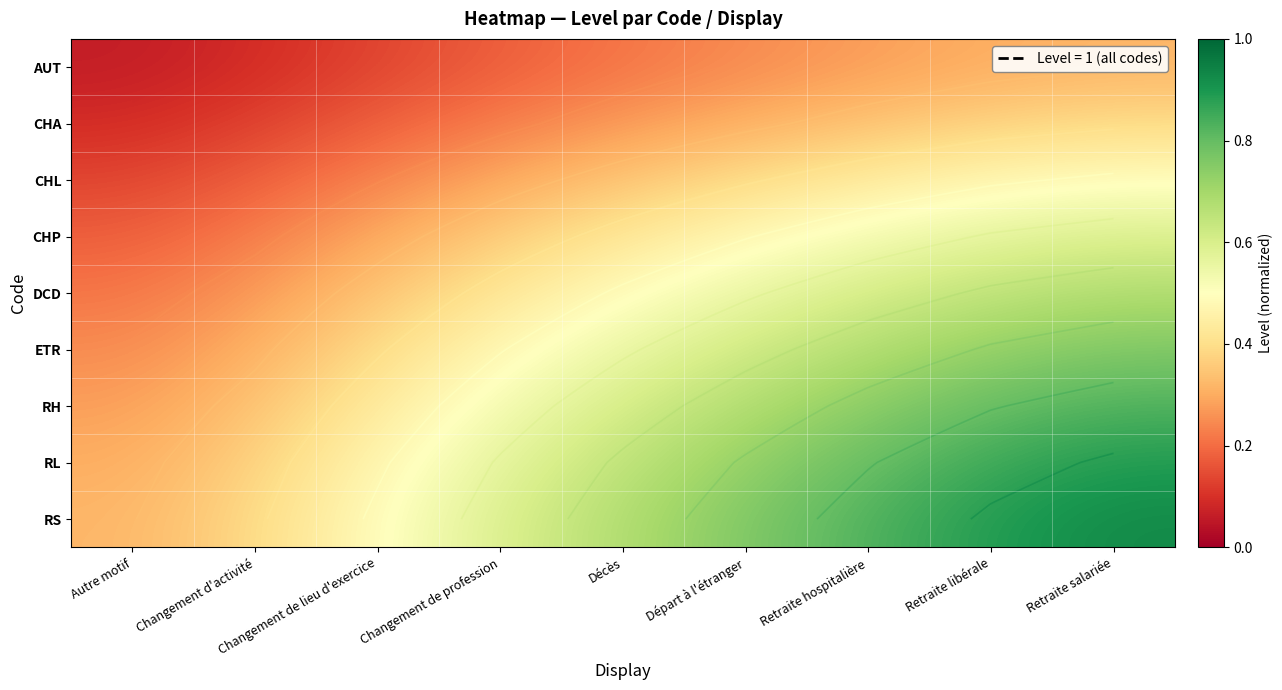

Between Autre motif and Départ à l'étranger, which series saw the biggest shift?

RS